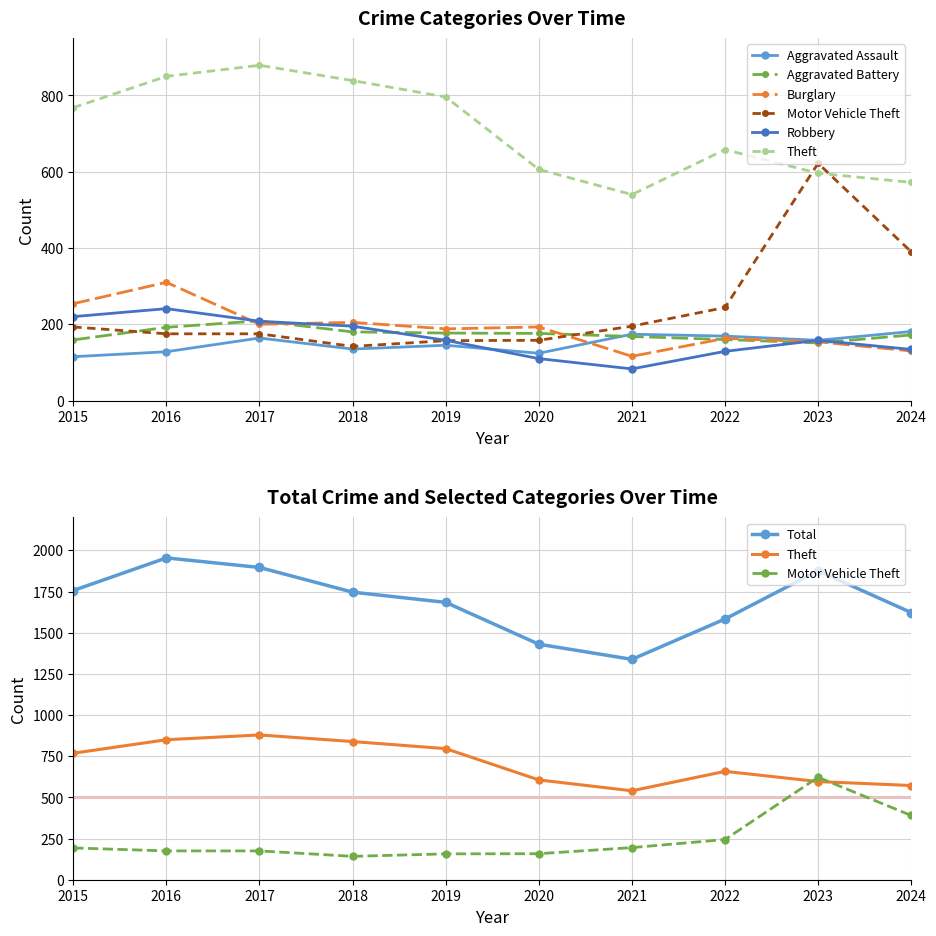

In Theft, how many points are higher than both neighbors (excluding endpoints)?

2